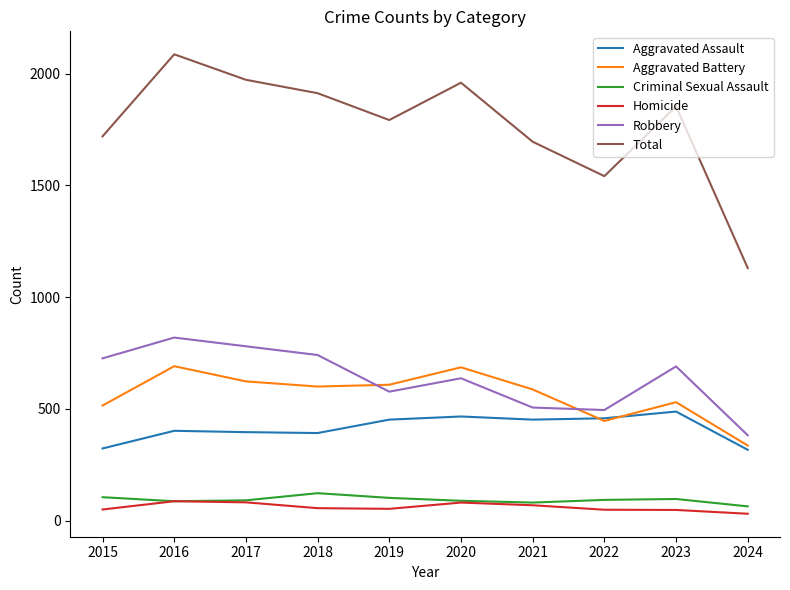

Between 2016 and 2021, which series saw the biggest shift?

Total